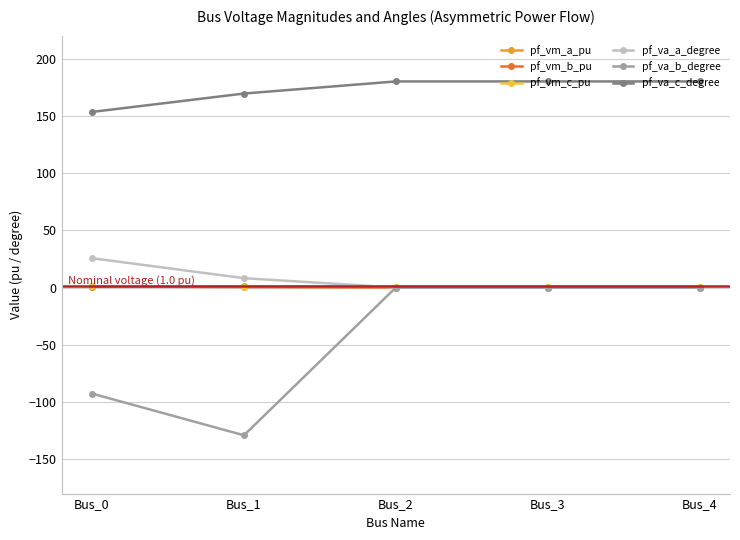

Which series has the widest spread of values?

pf_va_b_degree